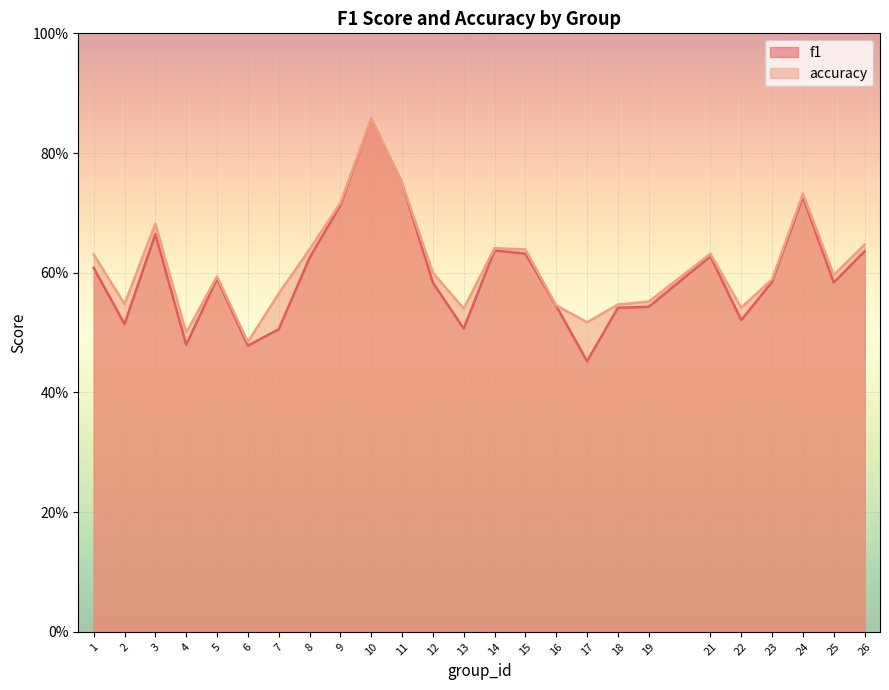

Is it true that f1 equals 0.6 at 26?

True